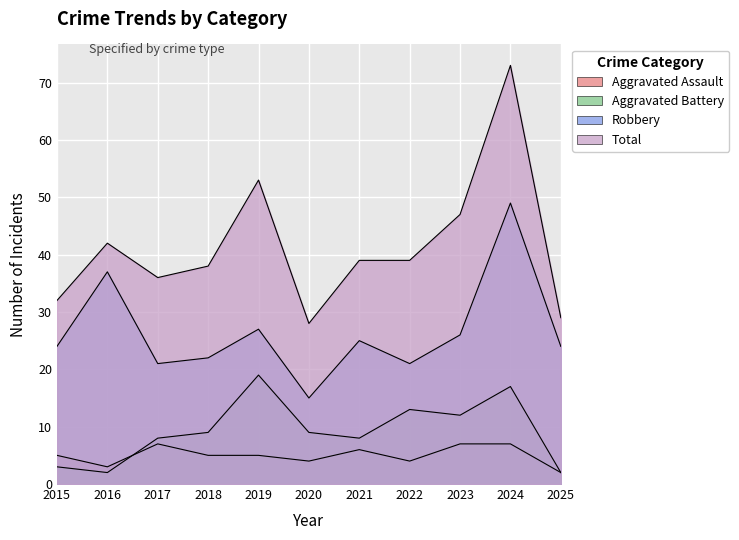

How many lines are shown in the chart?

4